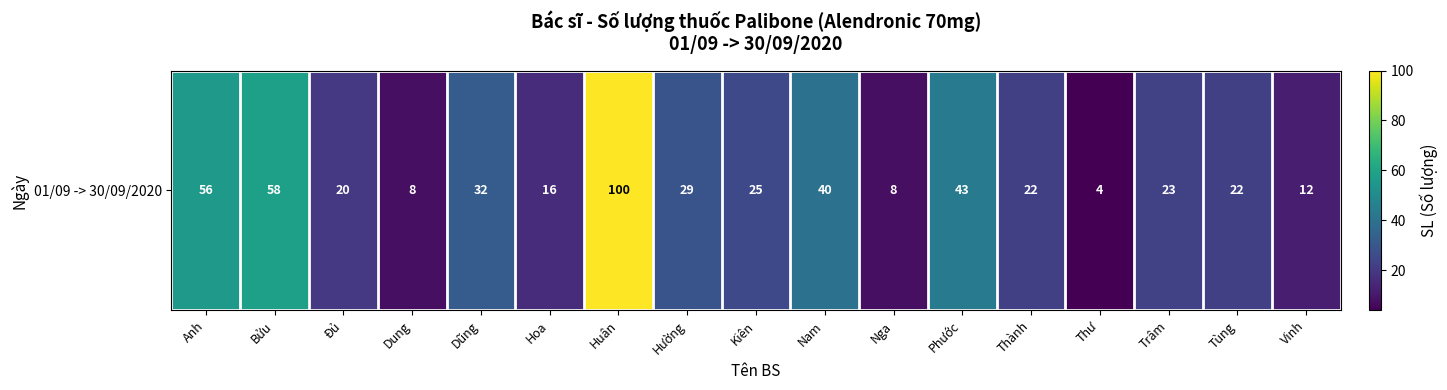

Between Thư and Nga, which is larger?

Nga